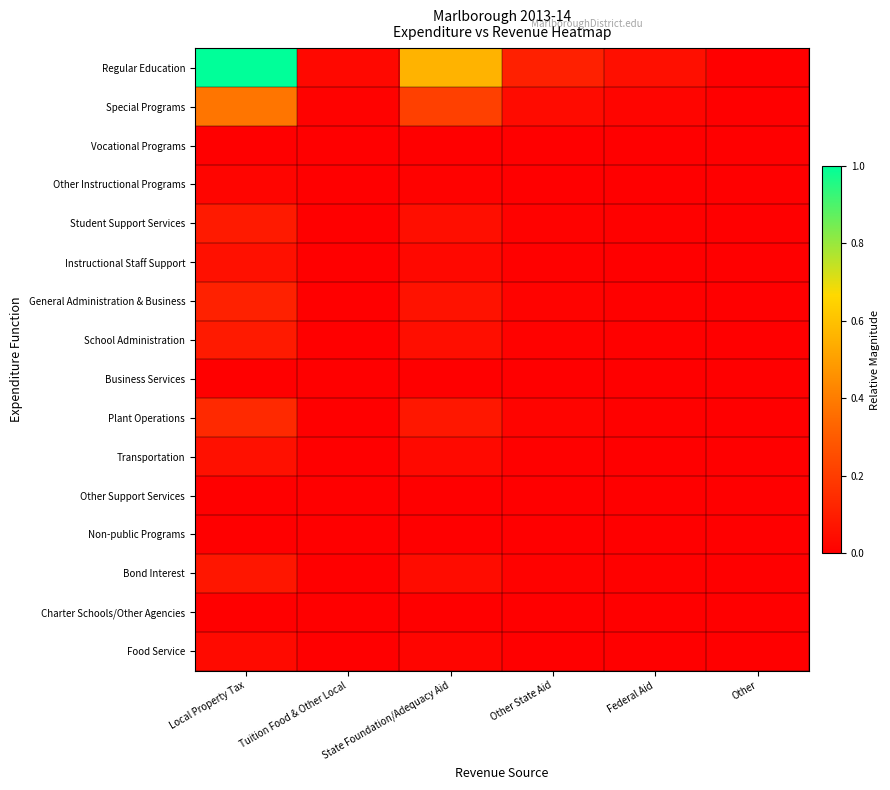

Which series has the largest range (max minus min)?

Regular Education